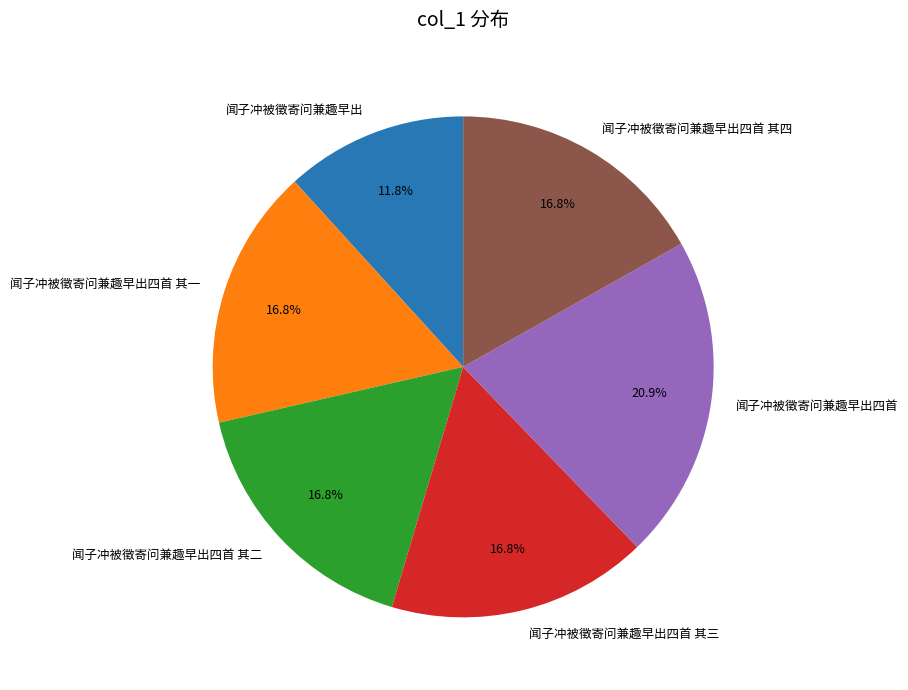

Is the sum of 闻子冲被徵寄问兼趣早出四首 and 闻子冲被徵寄问兼趣早出四首 其三 greater than half?

No